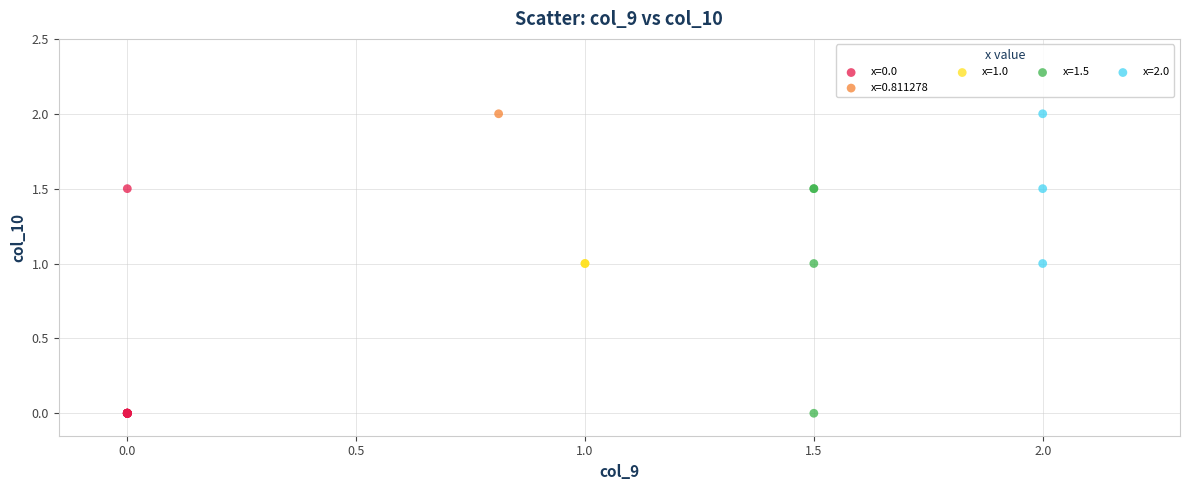

What are all the series names shown in the legend?

x=0.0, x=0.811278, x=1.0, x=1.5, x=2.0